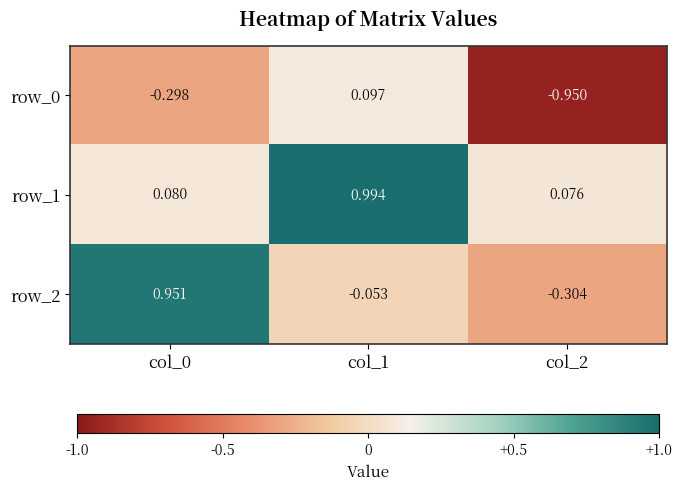

List the series in order of their peak value, lowest first.

row_0, row_2, row_1